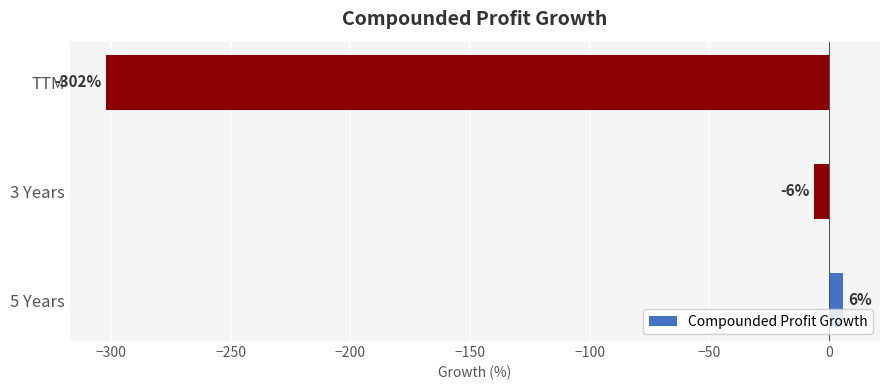

Is it true that the value at TTM is -302?

True